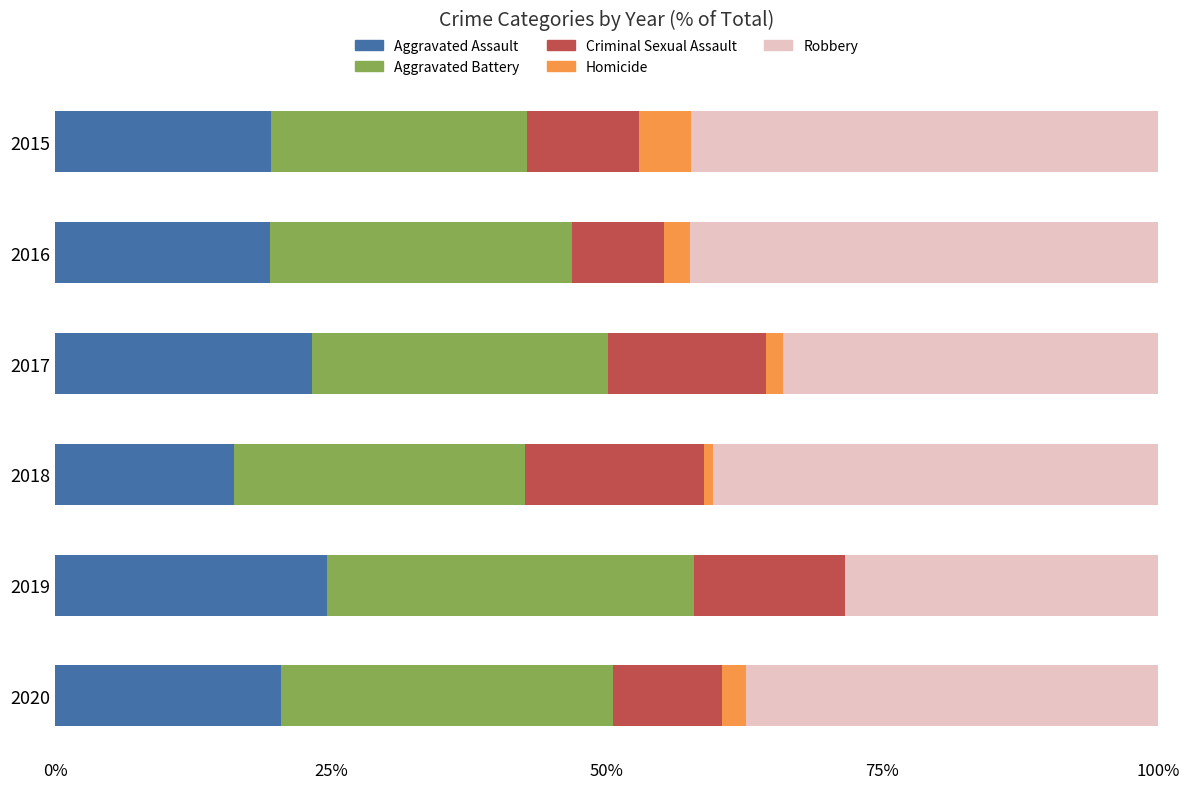

The Aggravated Assault series shows 19.5 at 2016. True or false?

True